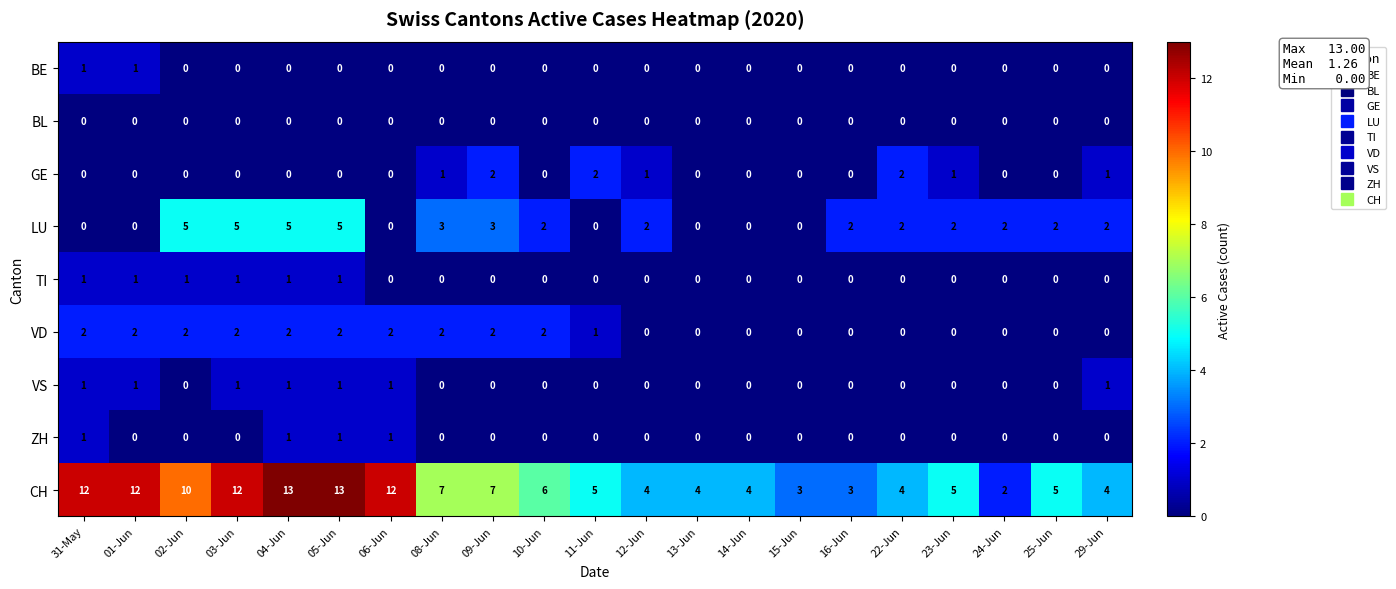

At how many categories does at least one series exceed 1?

21